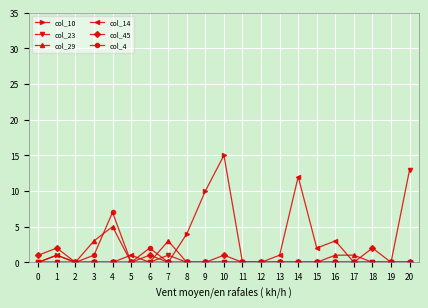

What is the maximum value for col_14?

12